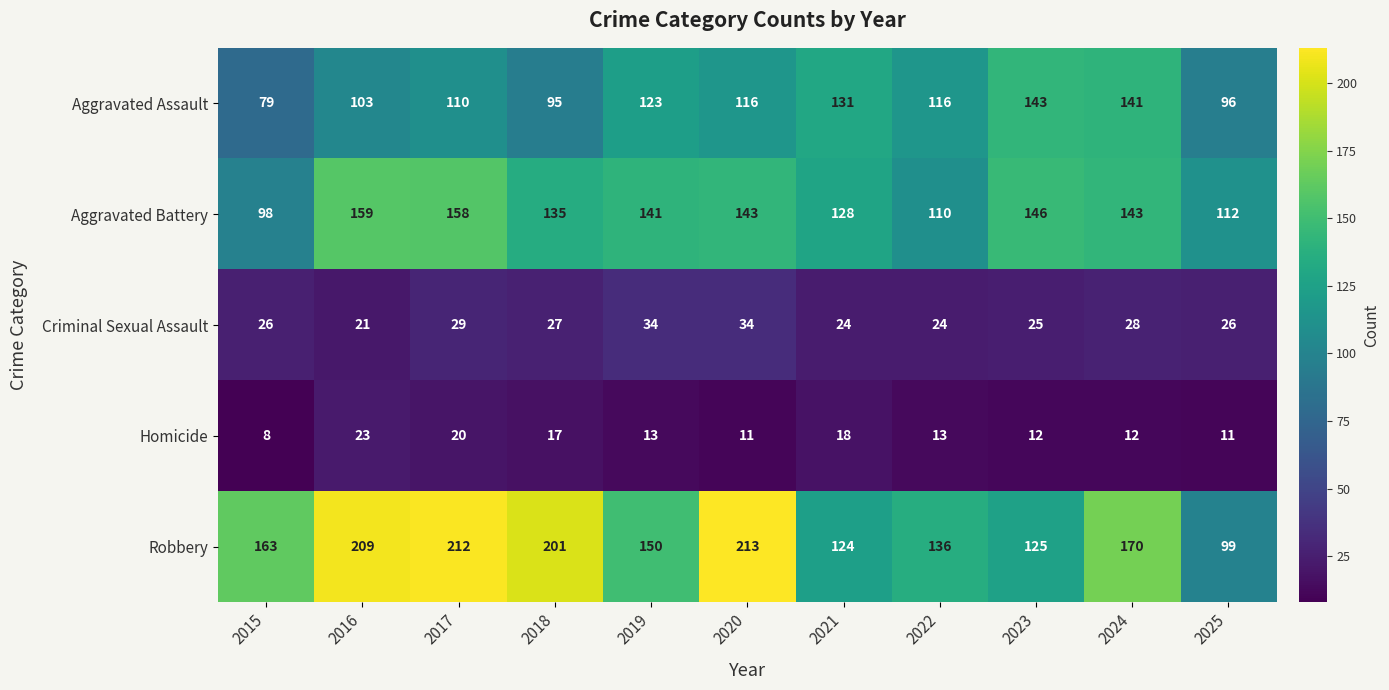

What is the minimum value for Aggravated Battery?

98